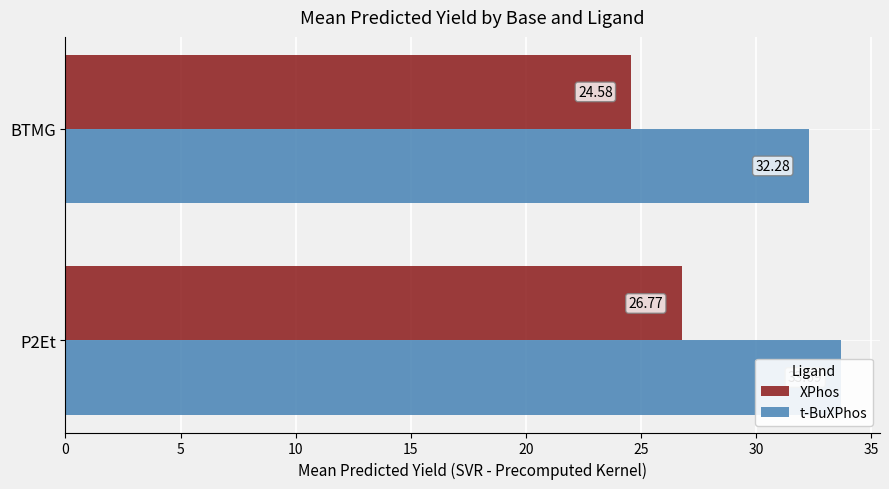

How many groups of bars are there?

2